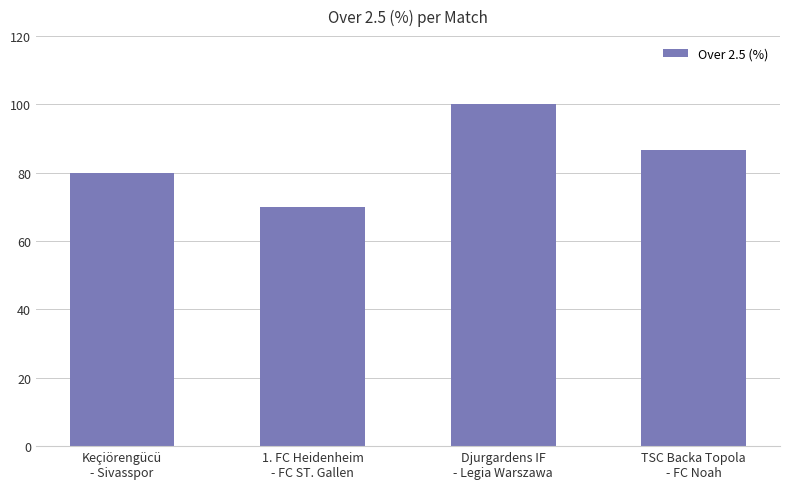

Is it true that the value at TSC Backa Topola
- FC Noah is 86.7?

True